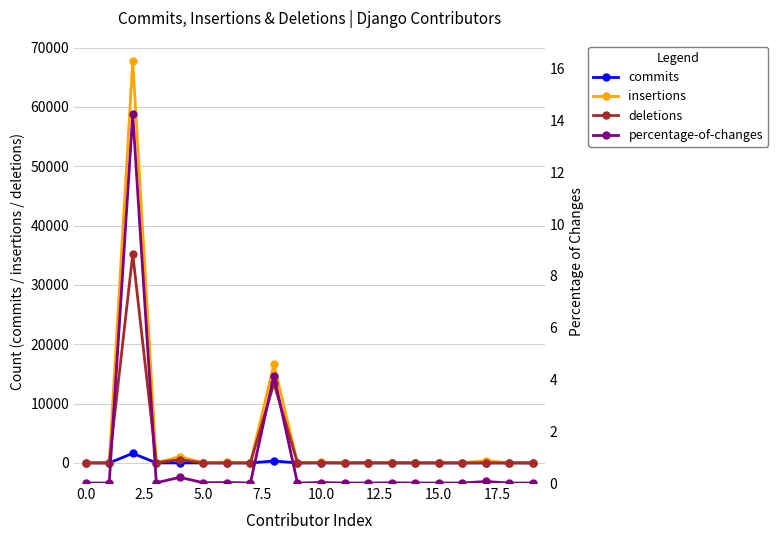

List the series in order of their peak value, highest first.

insertions, deletions, commits, percentage-of-changes